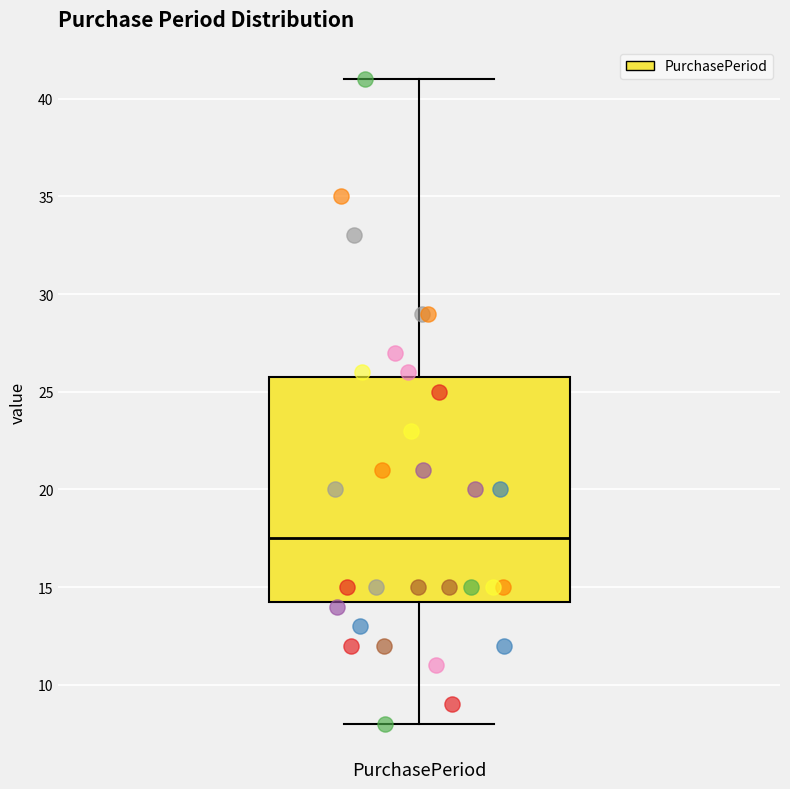

Where does the upper whisker of the box for PurchasePeriod end on the y-axis? The values are not printed on the chart, so give them approximately, as read against the axis.

41.0